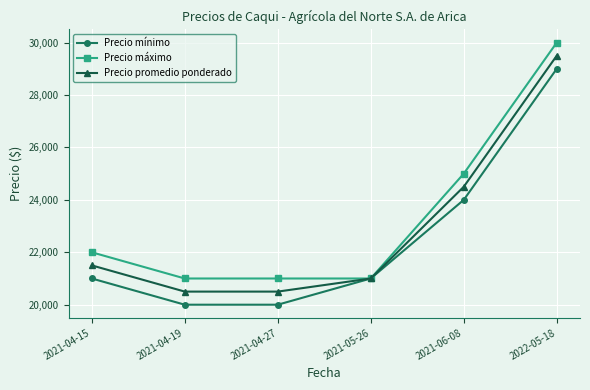

Is it true that Precio mínimo equals 21000 at 2021-04-15?

True